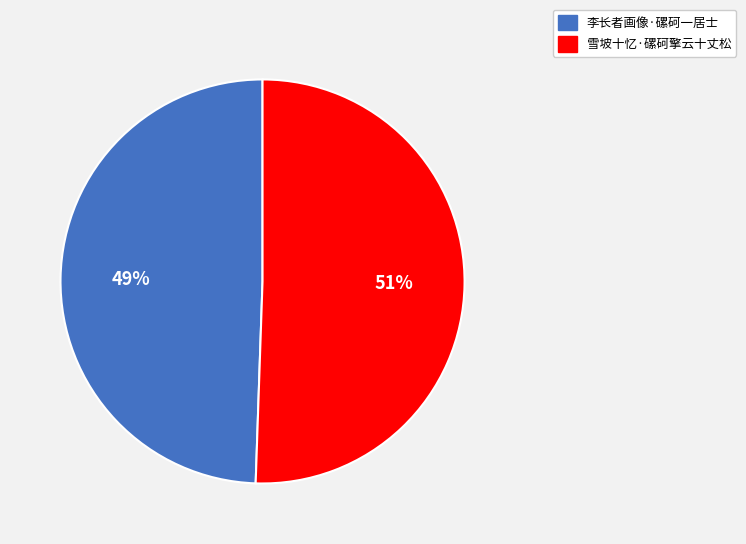

Which category accounts for the majority?

雪坡十忆·磥砢擎云十丈松